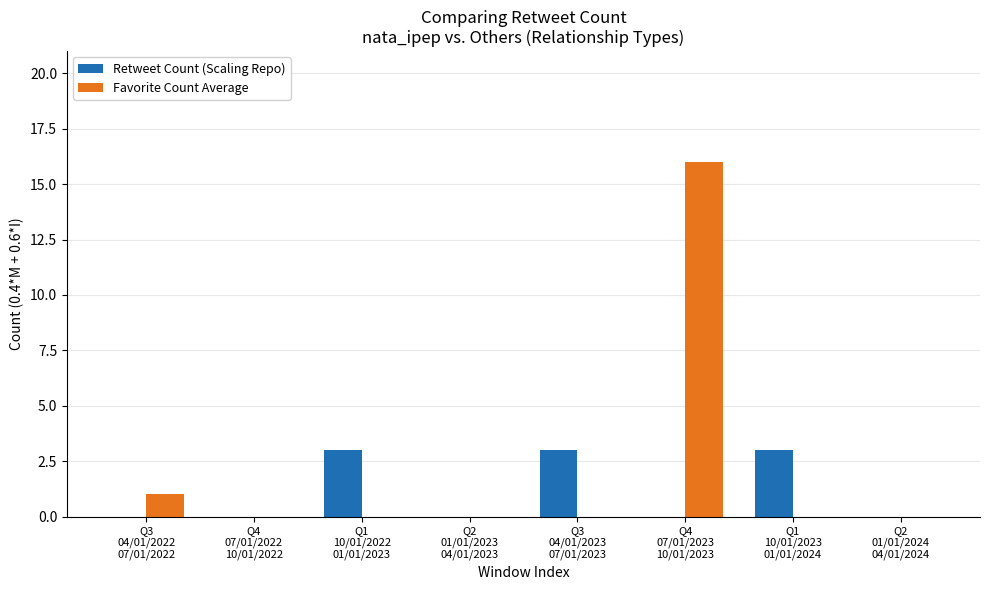

How many groups of bars are there?

8